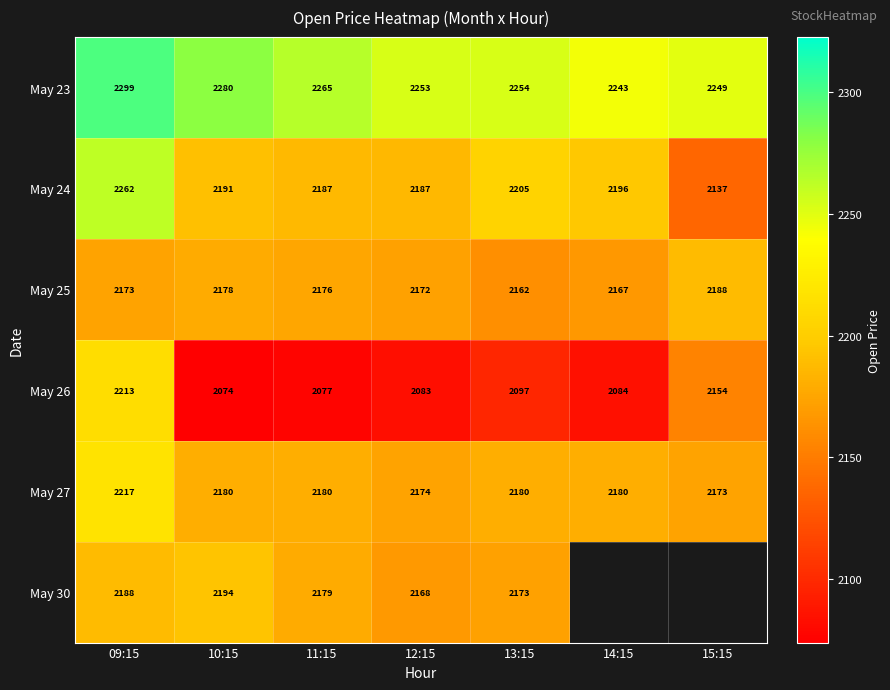

Which has a higher value, 12:15 or 10:15?

10:15